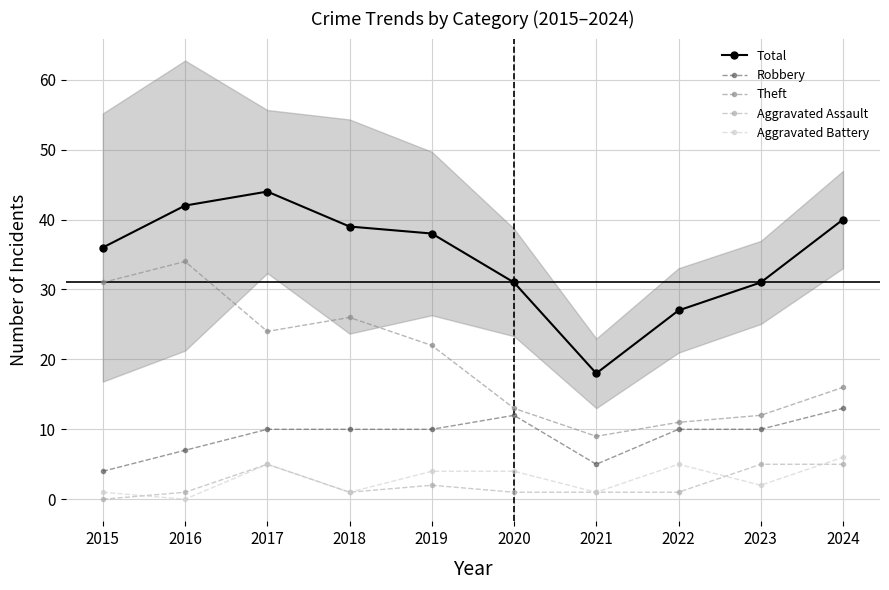

What value does the Theft series have at 2015?

31